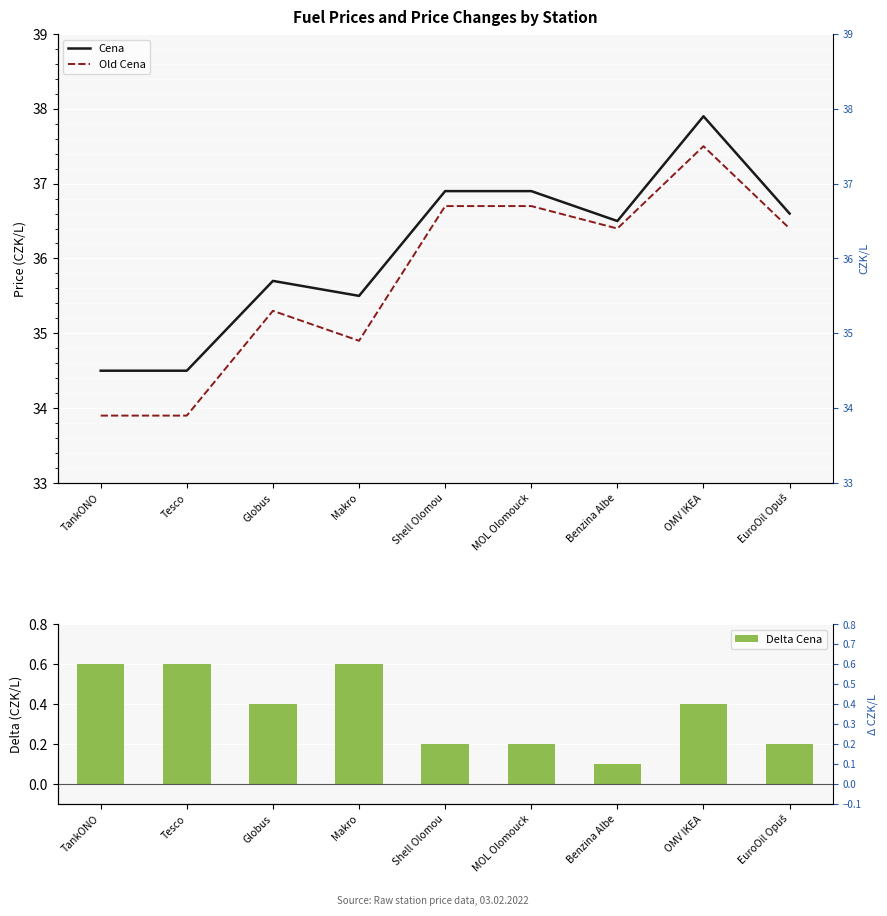

Where is Delta Cena nearest to the value 0?

Benzina Albe